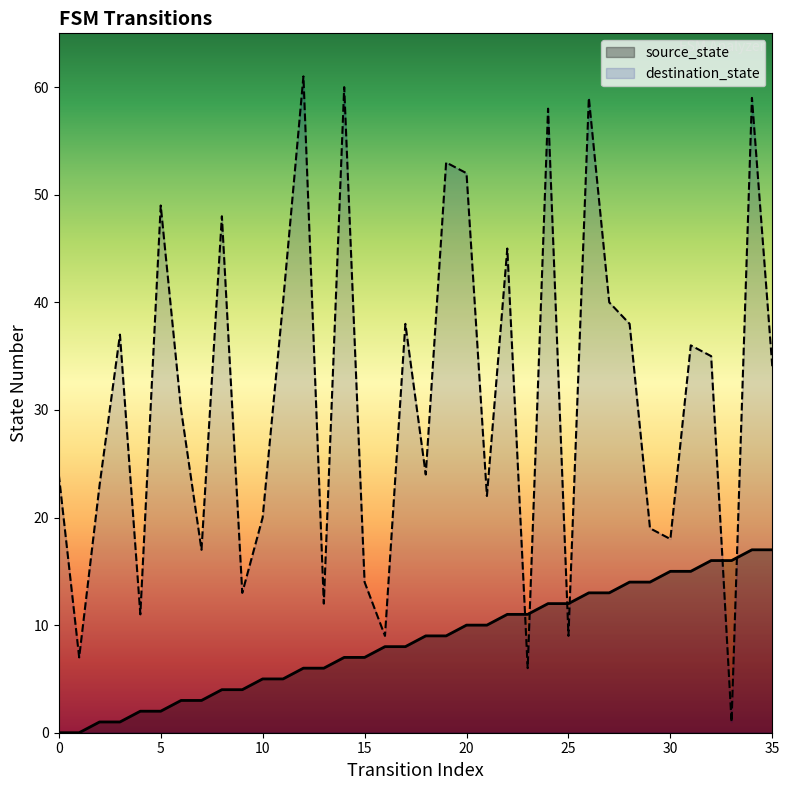

List the labels in order of destination_state value, smallest first.

33, 23, 1, 16, 25, 4, 13, 9, 15, 7, 30, 29, 10, 21, 2, 0, 18, 6, 35, 32, 31, 3, 17, 28, 11, 27, 22, 8, 5, 20, 19, 24, 26, 34, 14, 12